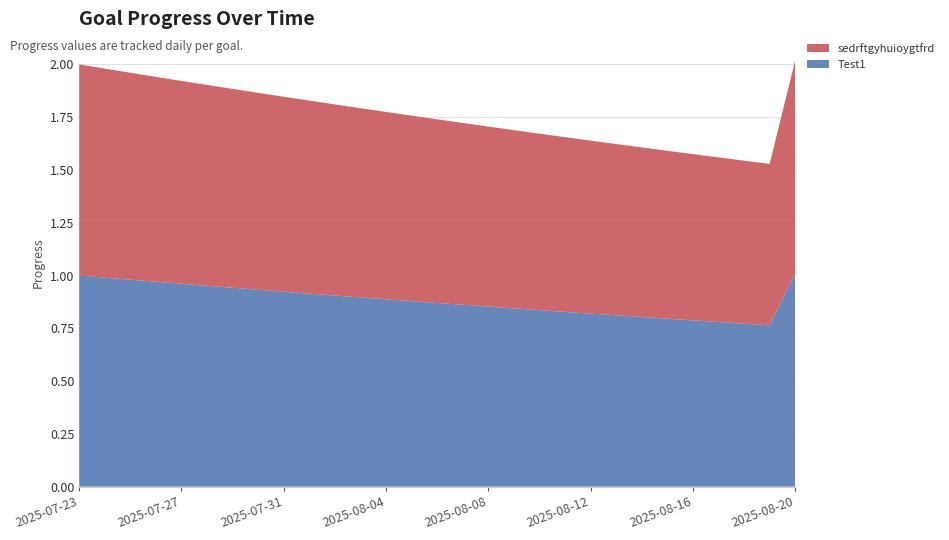

Reading left to right, transcribe all the data shown in this chart.

Test1: 2025-07-23=1.0	2025-07-24=1.0	2025-07-25=1.0	2025-07-26=1.0	2025-07-27=1.0	2025-07-28=1.0	2025-07-29=0.9	2025-07-30=0.9	2025-07-31=0.9	2025-08-01=0.9	2025-08-02=0.9	2025-08-03=0.9	2025-08-04=0.9	2025-08-05=0.9	2025-08-06=0.9	2025-08-07=0.9	2025-08-08=0.9	2025-08-09=0.8	2025-08-10=0.8	2025-08-11=0.8	2025-08-12=0.8	2025-08-13=0.8	2025-08-14=0.8	2025-08-15=0.8	2025-08-16=0.8	2025-08-17=0.8	2025-08-18=0.8	2025-08-19=0.8	2025-08-20=1.0
sedrftgyhuioygtfrd: 2025-07-23=1.0	2025-07-24=1.0	2025-07-25=1.0	2025-07-26=1.0	2025-07-27=1.0	2025-07-28=1.0	2025-07-29=0.9	2025-07-30=0.9	2025-07-31=0.9	2025-08-01=0.9	2025-08-02=0.9	2025-08-03=0.9	2025-08-04=0.9	2025-08-05=0.9	2025-08-06=0.9	2025-08-07=0.9	2025-08-08=0.9	2025-08-09=0.8	2025-08-10=0.8	2025-08-11=0.8	2025-08-12=0.8	2025-08-13=0.8	2025-08-14=0.8	2025-08-15=0.8	2025-08-16=0.8	2025-08-17=0.8	2025-08-18=0.8	2025-08-19=0.8	2025-08-20=1.0